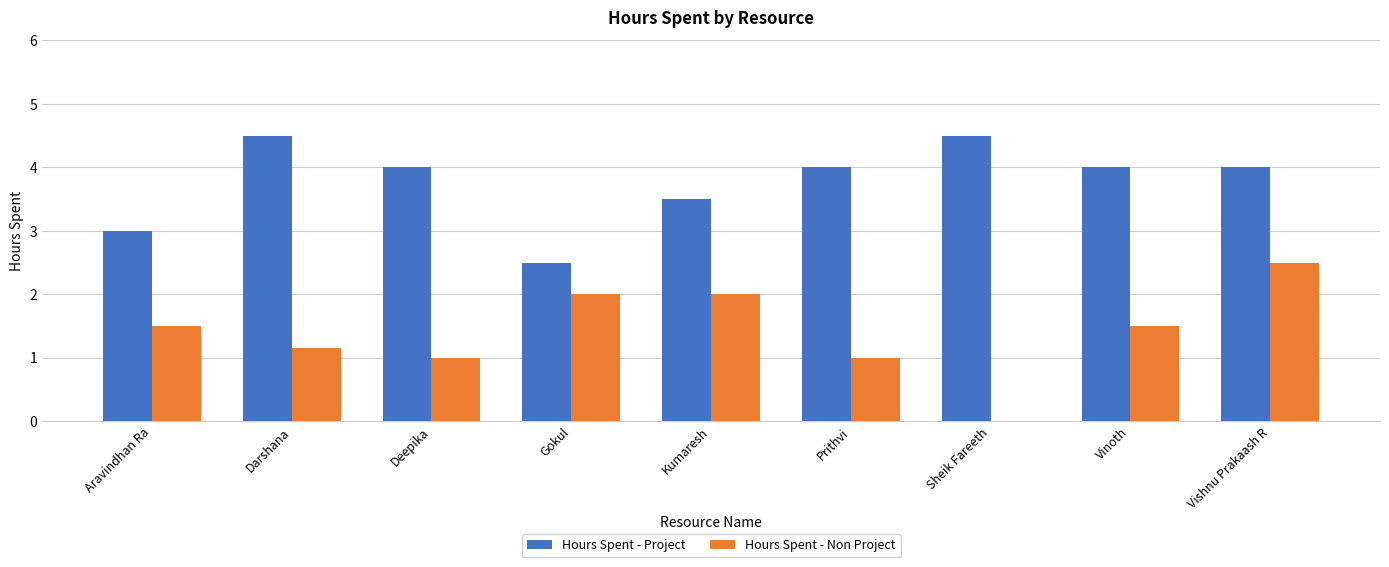

Between Kumaresh and Sheik Fareeth, which series saw the biggest shift?

Hours Spent - Non Project